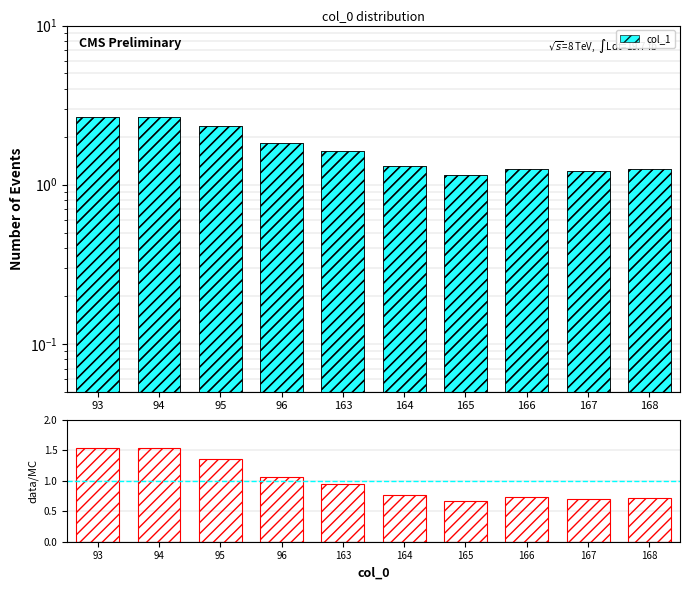

Are the bars horizontal?

No